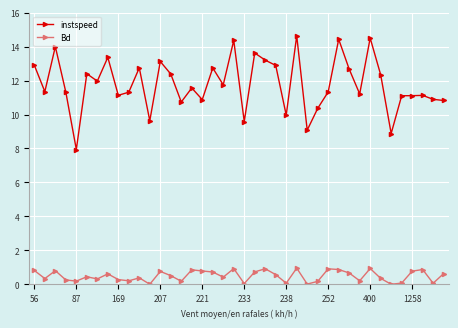

True or false: Bd has more than 0 points higher than both neighbors.

True